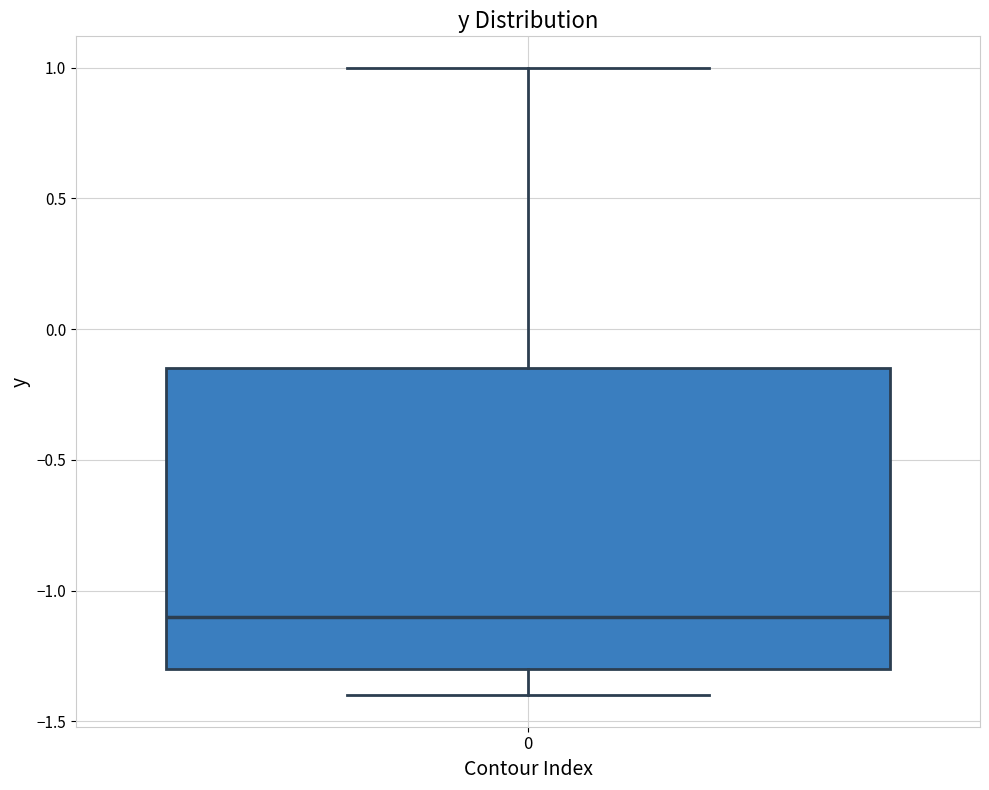

Read this box plot against the y-axis: the position of the median line, the range covered by the box, and the ends of both whiskers. The values are not printed on the chart, so give them approximately, as read against the axis.

median -1.10, box -1.30 to -0.15, whiskers -1.40 to 1.00